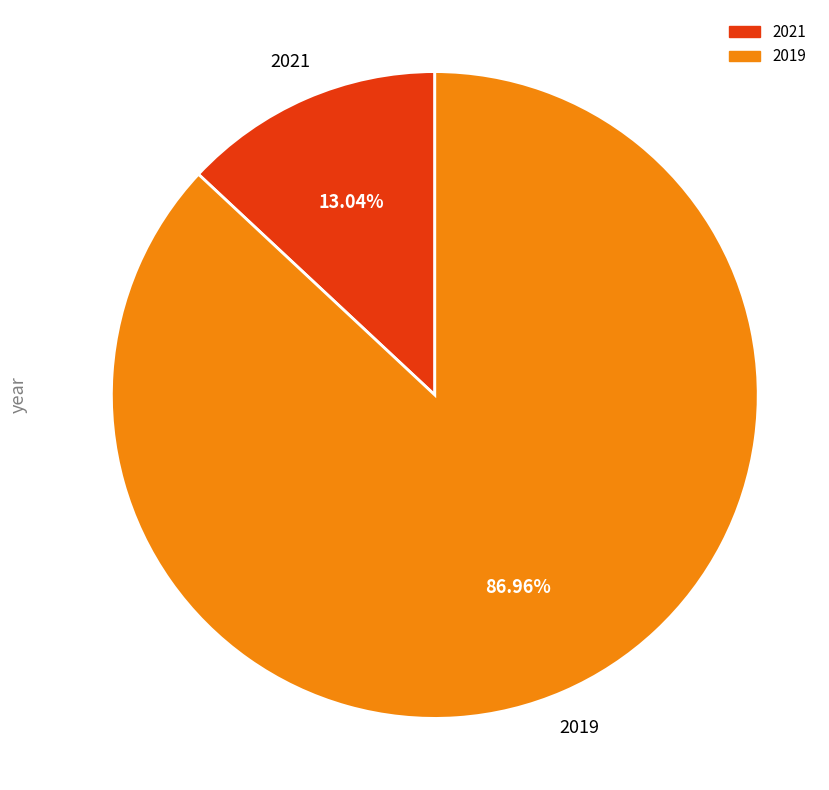

Is it true that 2021 is 22% of the pie?

False